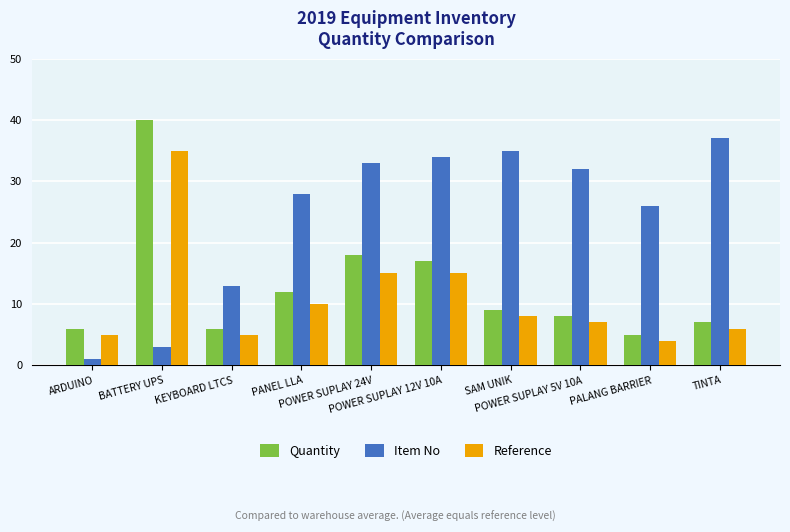

The value of Quantity at BATTERY UPS is 40. True or false?

True